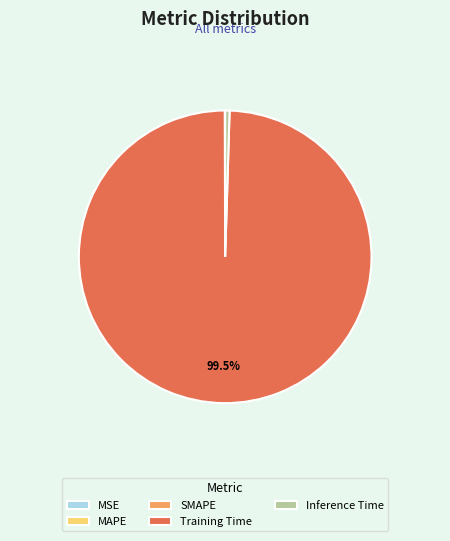

Which slice represents more than half of the pie?

Training Time